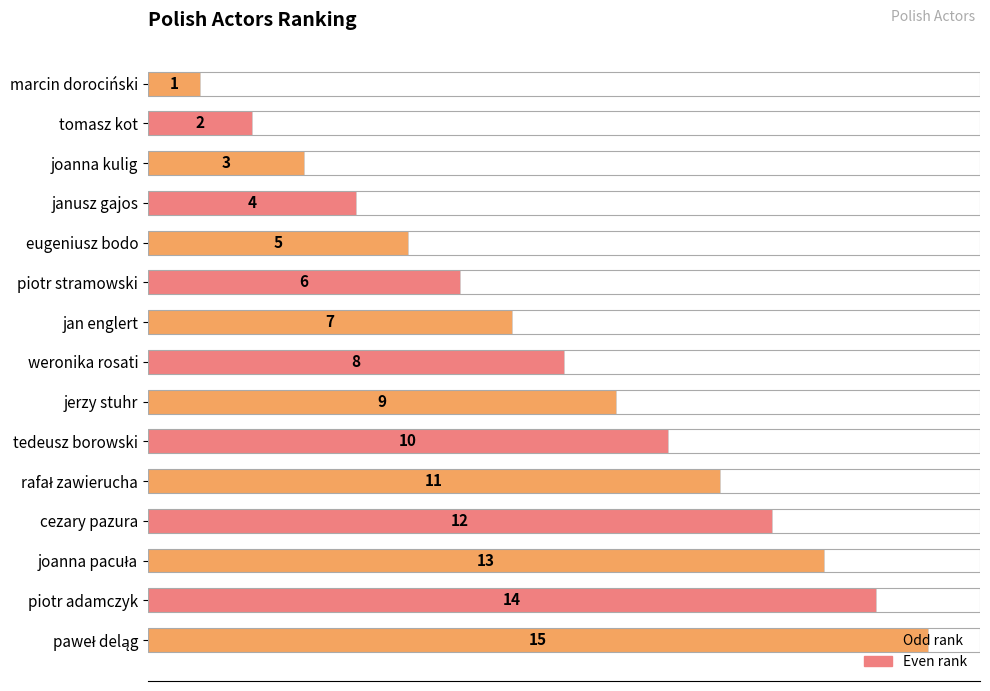

What is the maximum value shown in the chart?

15